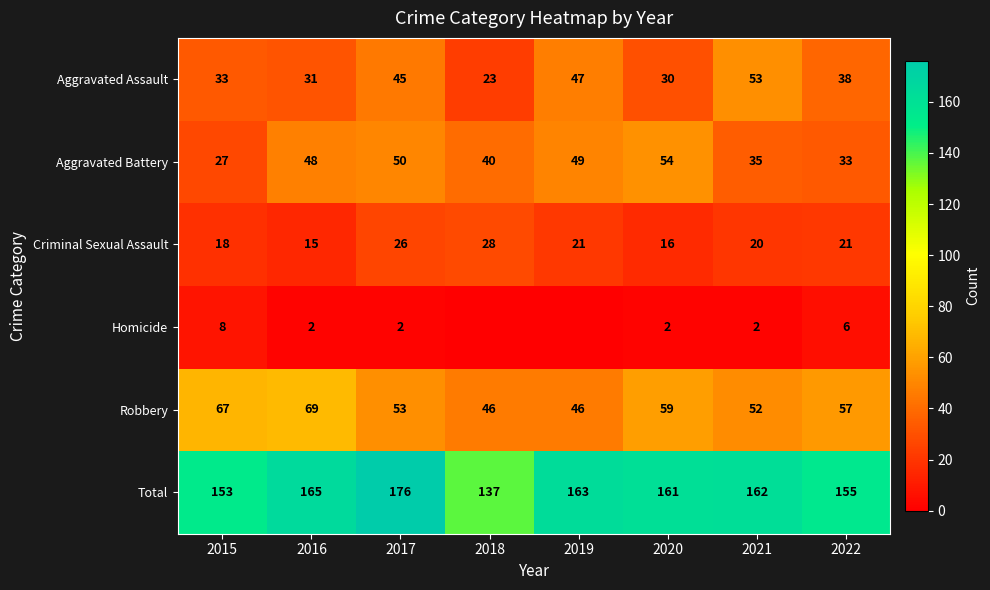

What is the spread (max minus min) of values at 2022?

149